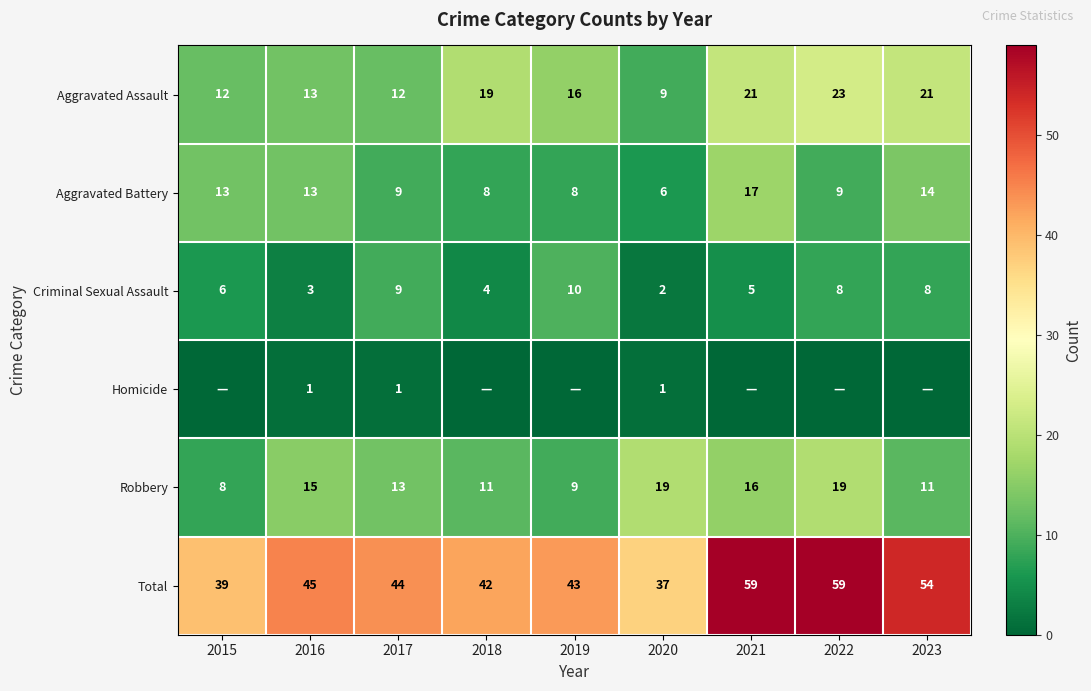

The value of Robbery at 2022 is 27. True or false?

False